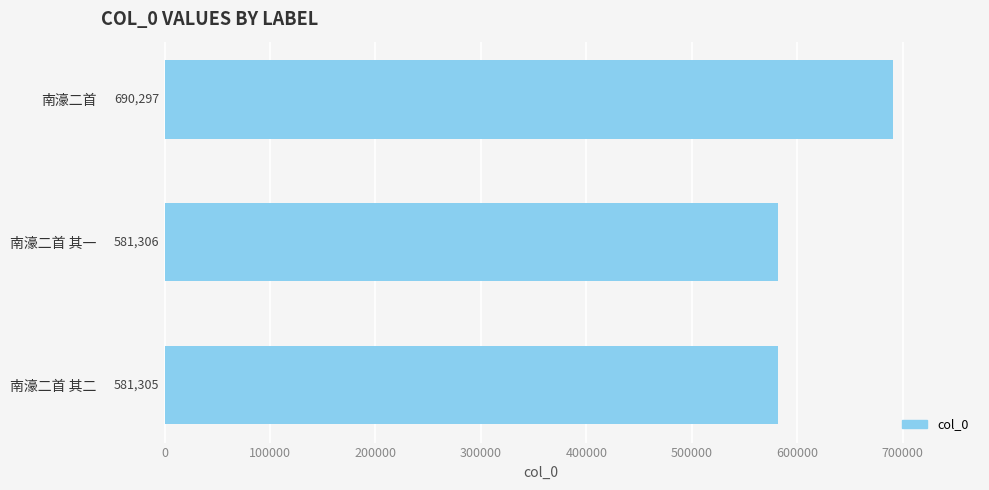

Reading top to bottom, transcribe all the data shown in this chart.

南濠二首=690297	南濠二首 其一=581306	南濠二首 其二=581305